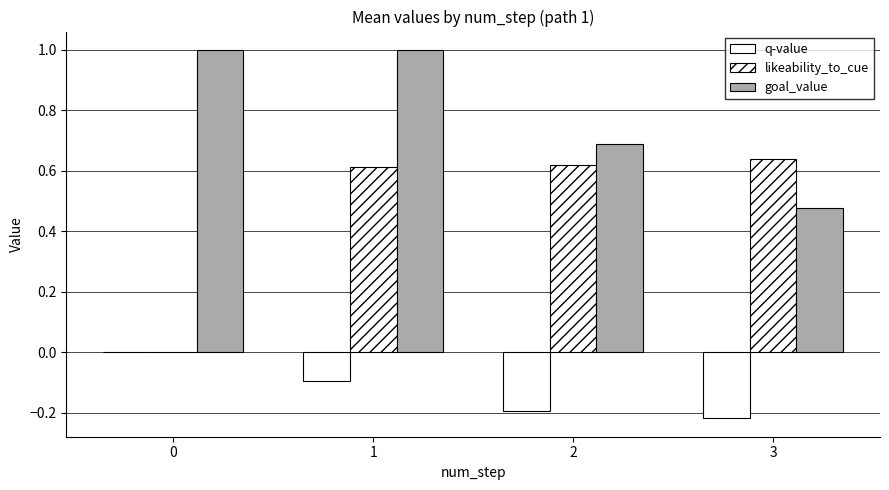

Which series has the widest spread of values?

likeability_to_cue